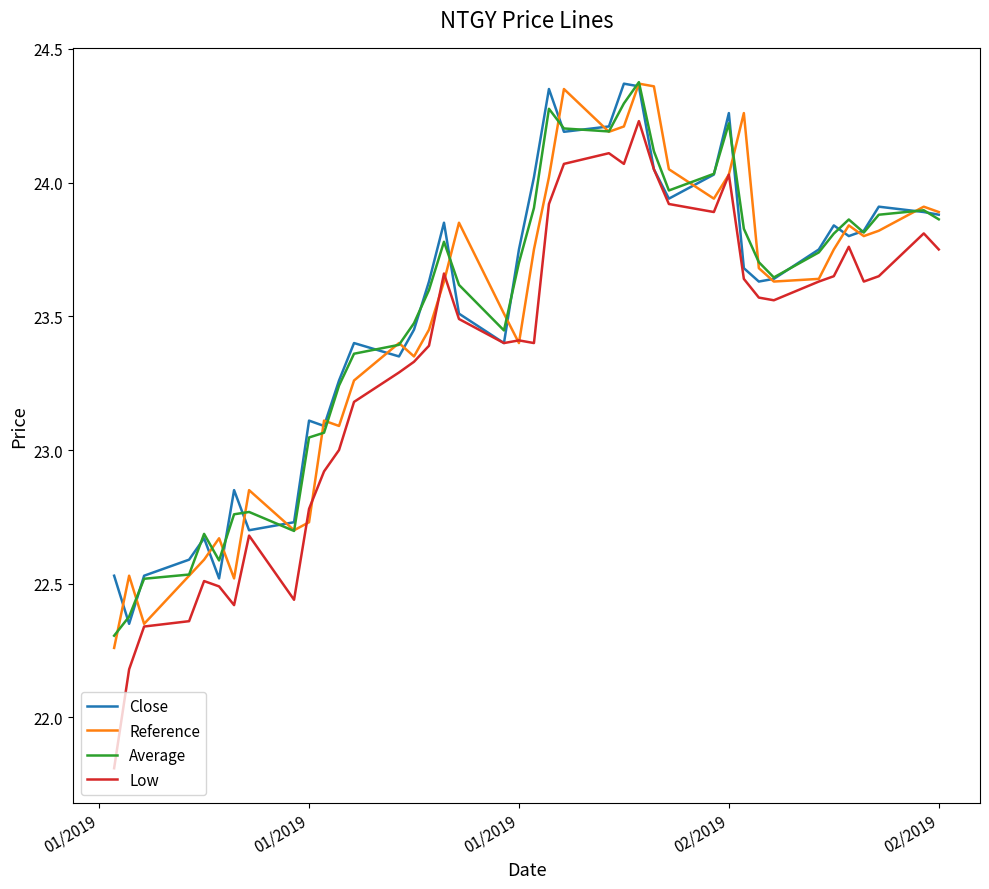

What are all the series names shown in the legend?

Close, Reference, Average, Low